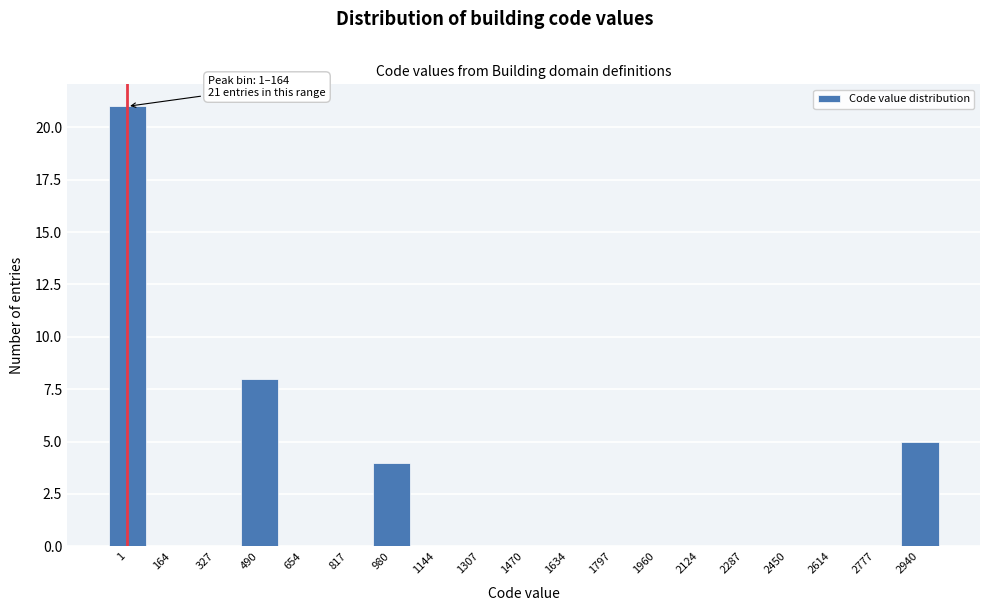

Reading right to left, what are all the values shown in this chart?

2940=5	2777=0	2614=0	2450=0	2287=0	2124=0	1960=0	1797=0	1634=0	1470=0	1307=0	1144=0	980=4	817=0	654=0	490=8	327=0	164=0	1=21